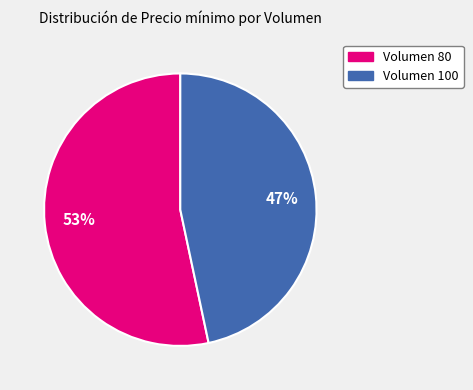

To the nearest percent, what is the average slice percentage?

50%